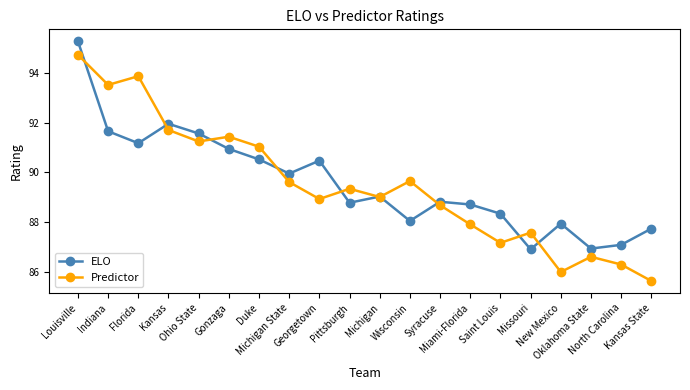

What is the sum of the ELO values at Kansas and Louisville?

187.2